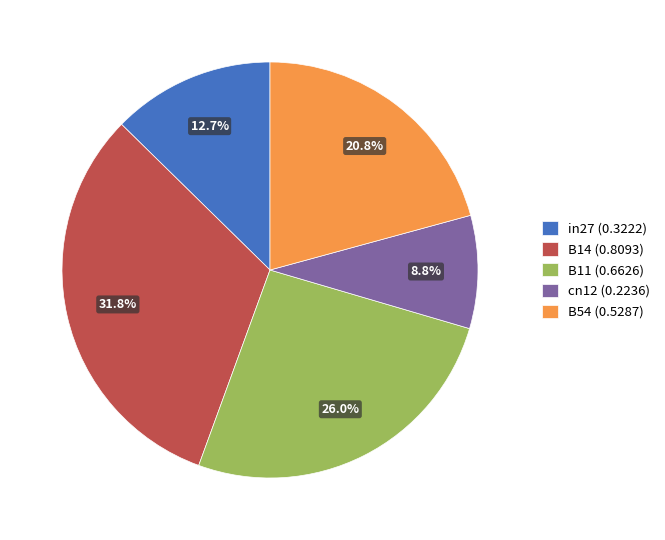

Which category has the biggest portion of the pie?

B14